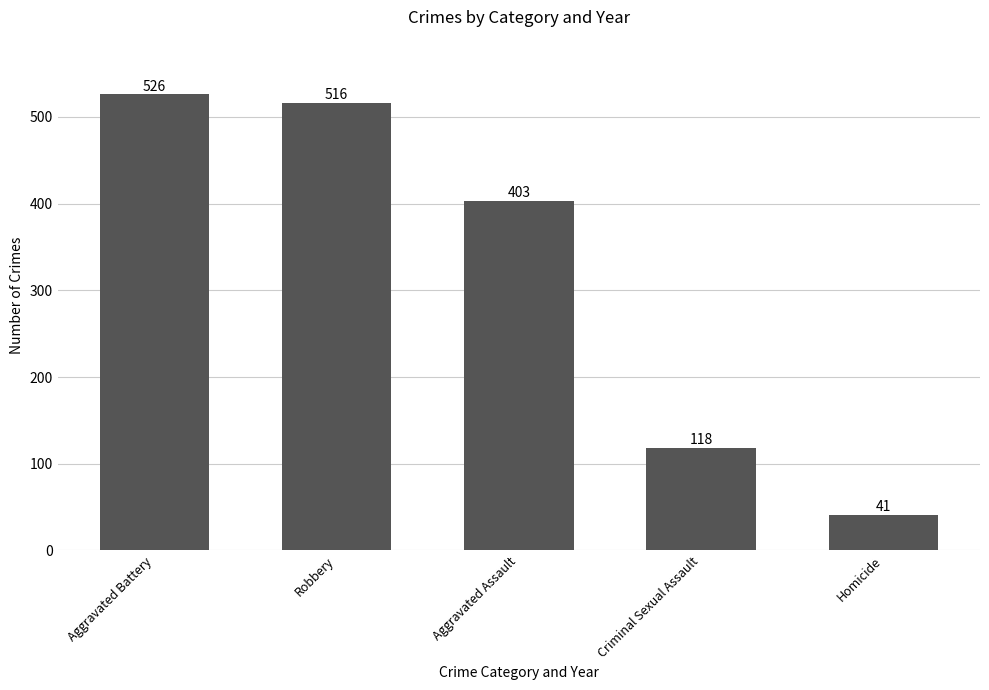

How many data points does each series have?

5